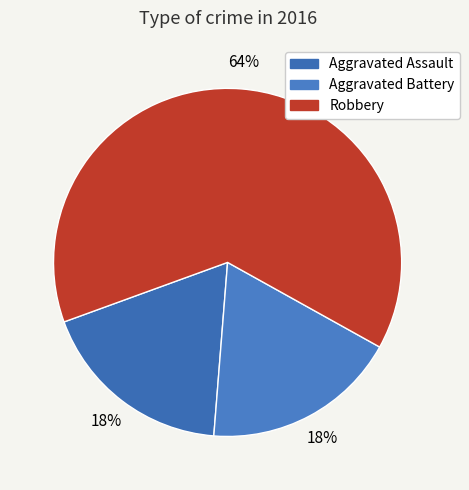

How many segments does this pie chart have?

3